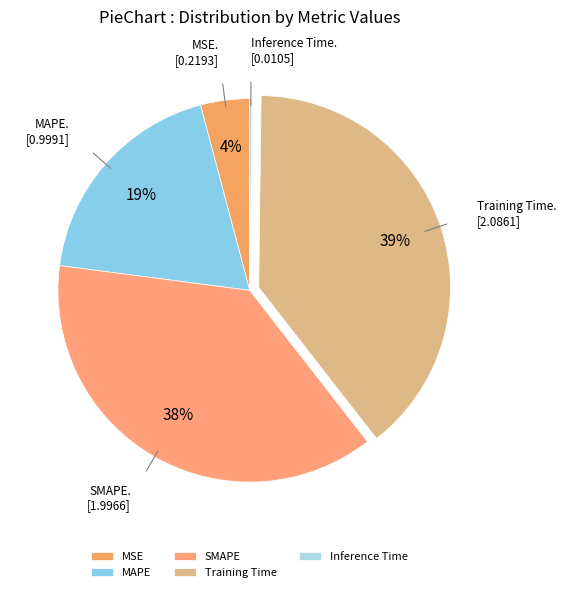

What is the ratio of the value at MSE to the value at SMAPE?

0.1